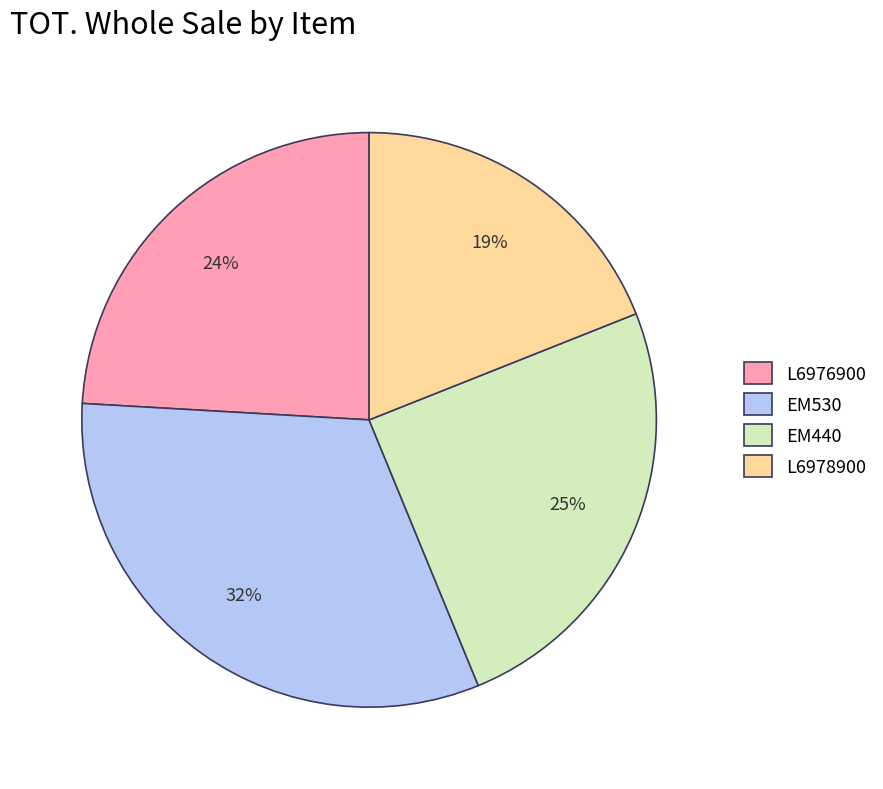

Combined, do EM530 and EM440 account for over 50%?

Yes